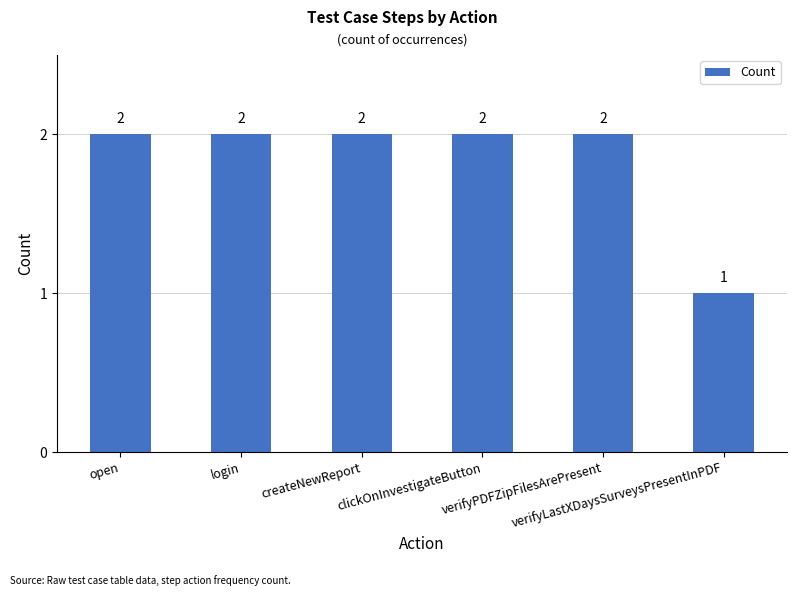

The chart shows a value of 2 at verifyPDFZipFilesArePresent. True or false?

True